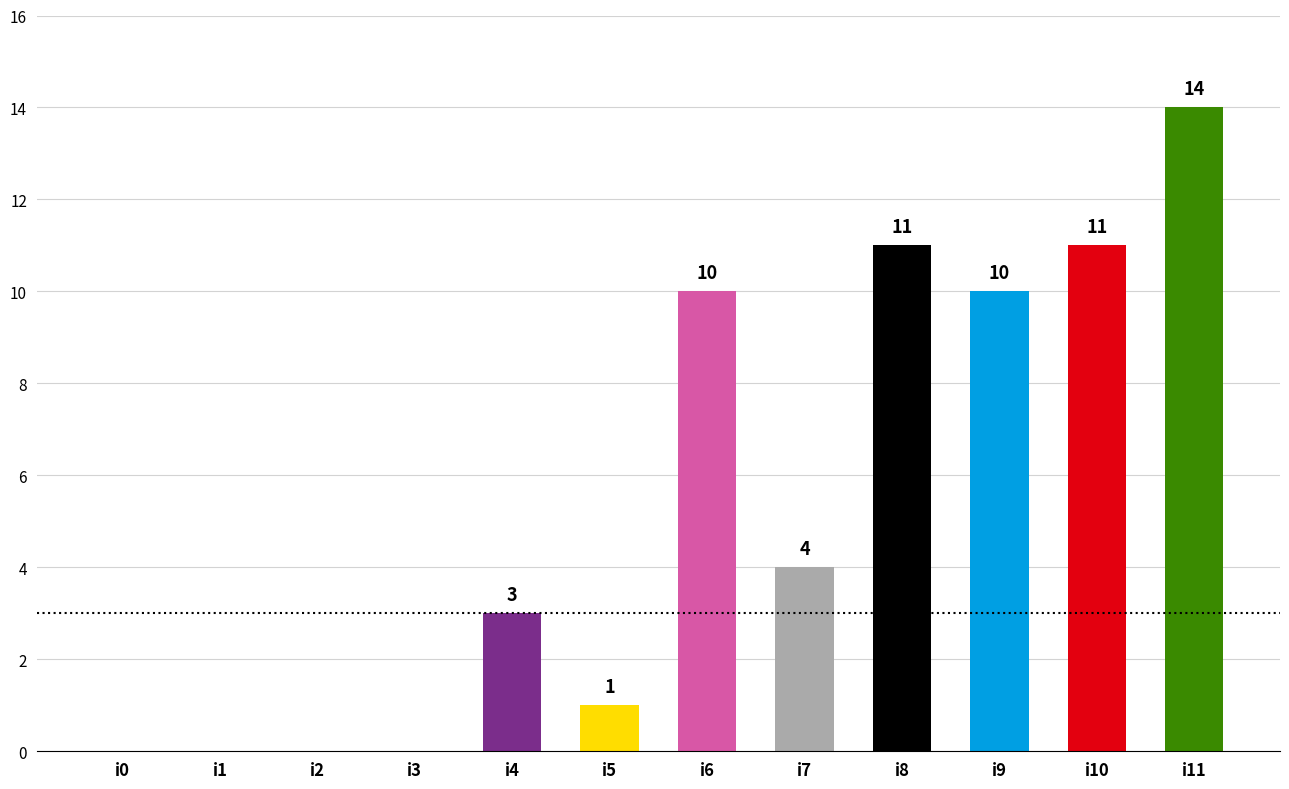

Is it true that the value at i7 is 4?

True